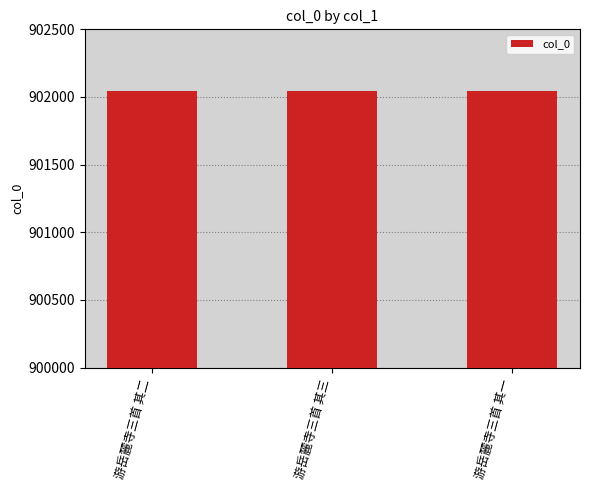

What is the value of the 2nd bar from the left?

902044